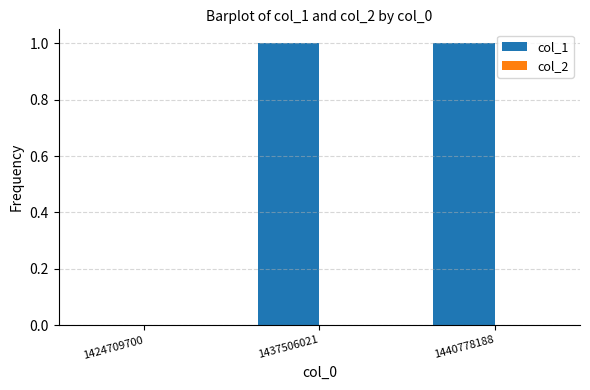

What is the greatest value displayed?

1